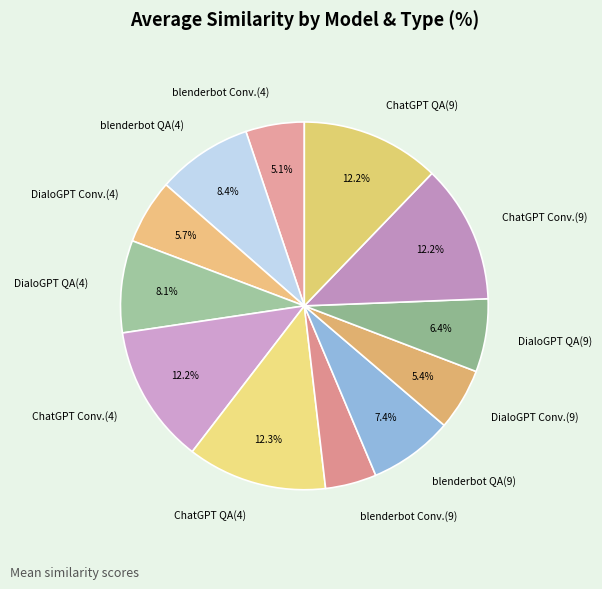

Between DialoGPT QA(9) and ChatGPT QA(9), which is larger?

ChatGPT QA(9)